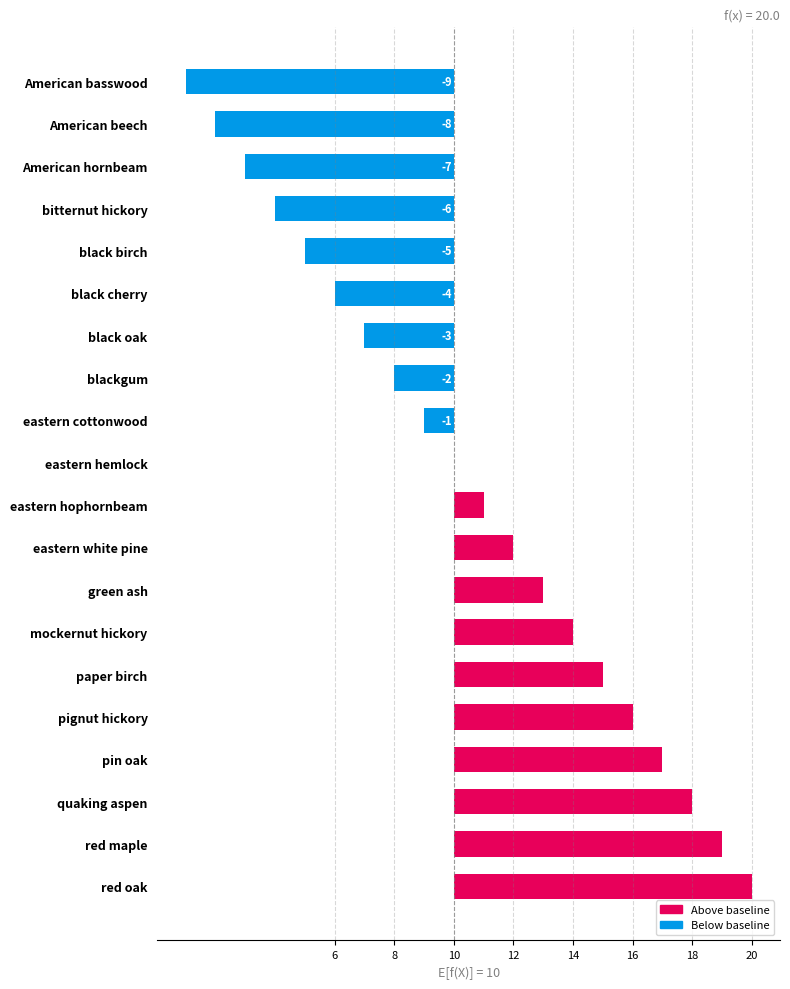

Are the bars grouped side by side (vs. stacked)?

No